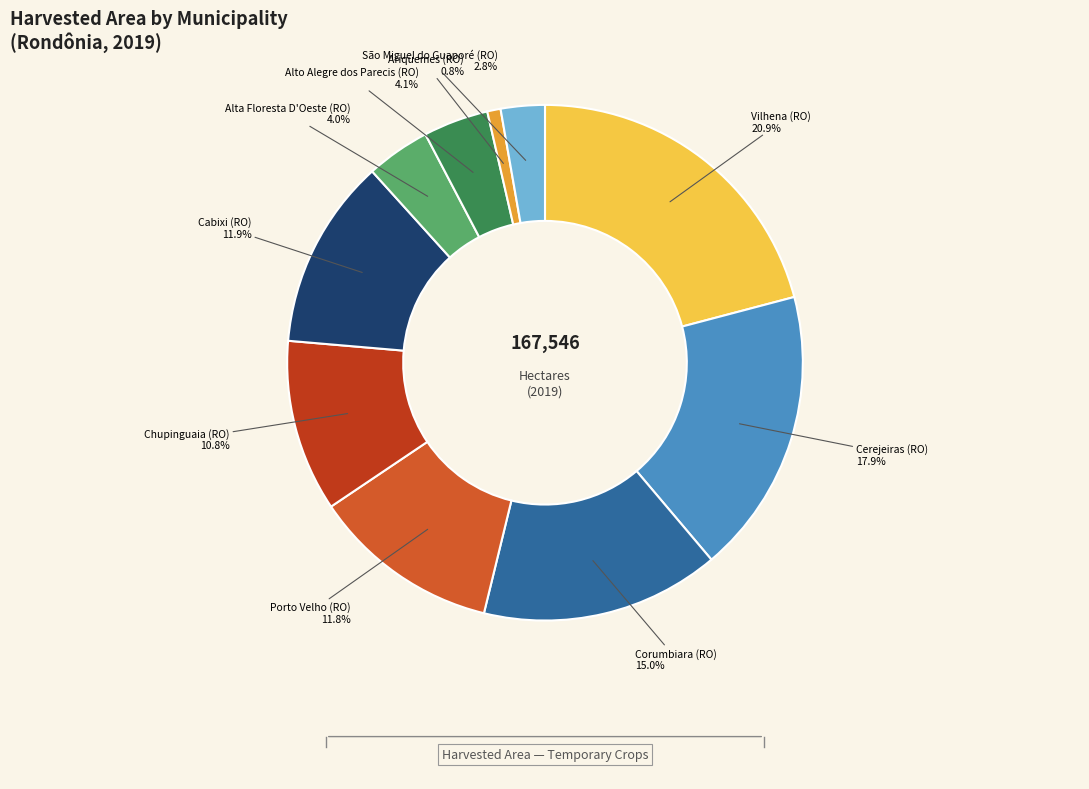

Is there any slice that represents more than half of the pie?

No